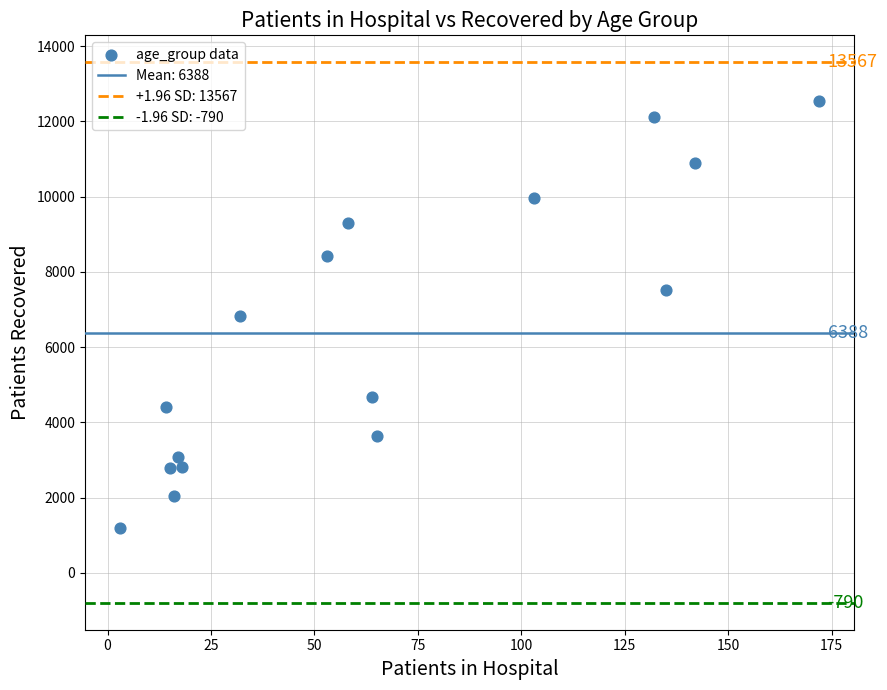

What is the range of X values (max minus min)?

169